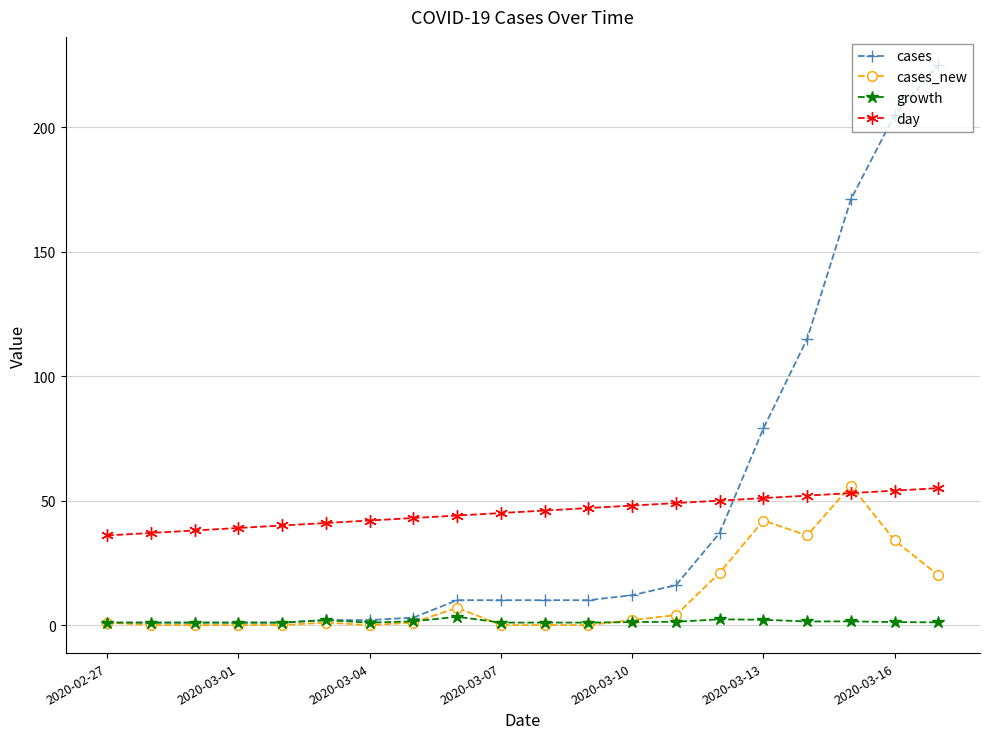

What is the maximum value shown in the chart?

225.0